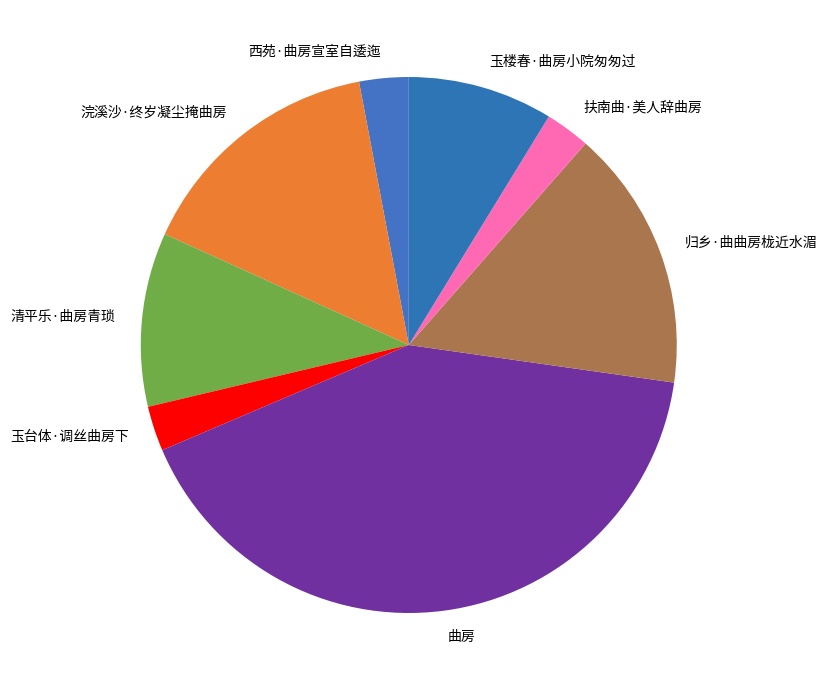

Is the sum of 西苑·曲房宣室自逶迤 and 玉台体·调丝曲房下 greater than half?

No